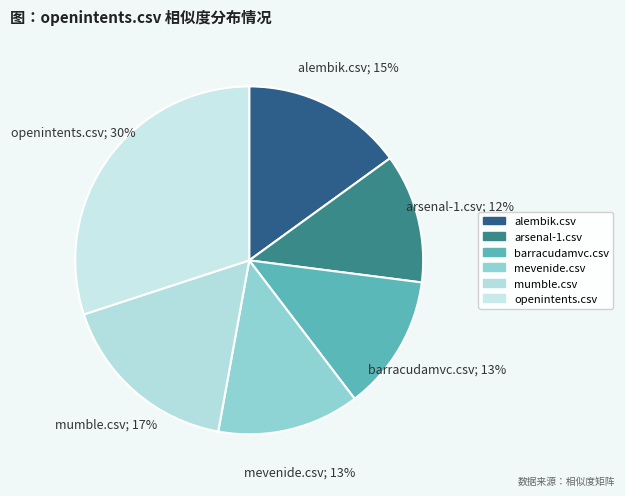

The arsenal-1.csv slice represents 25% of the pie. True or false?

False